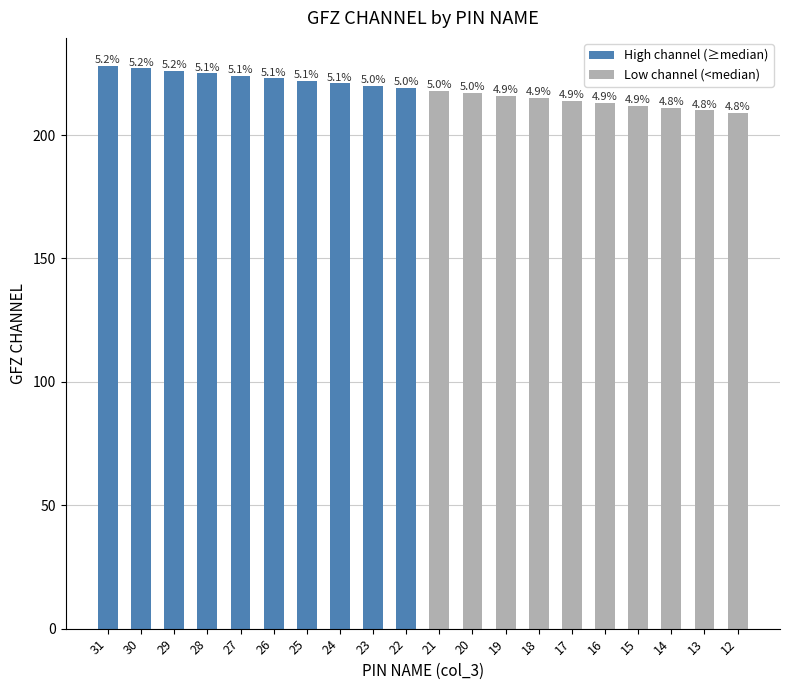

How many bars are there in total?

20